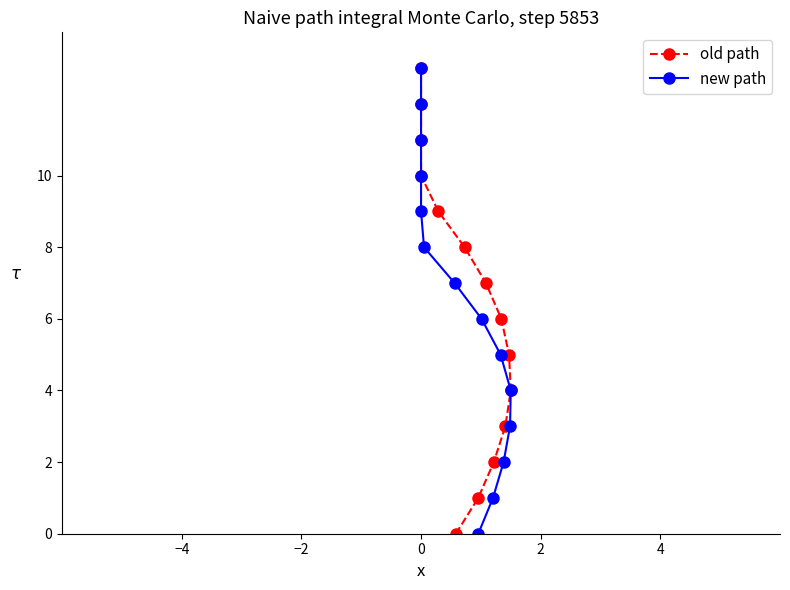

Is it true that new path equals 8 at 6?

False